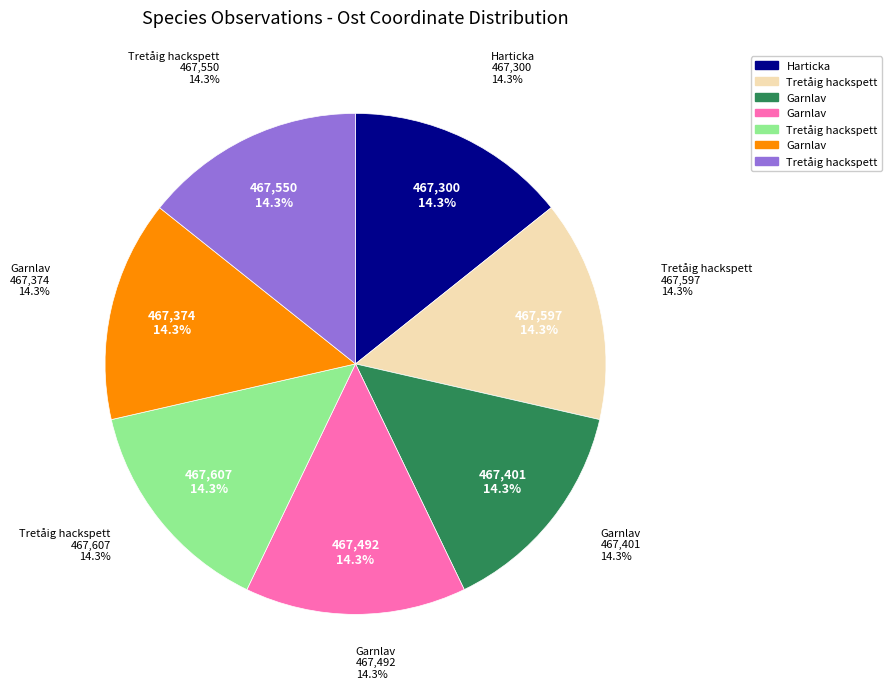

How many segments does this pie chart have?

7